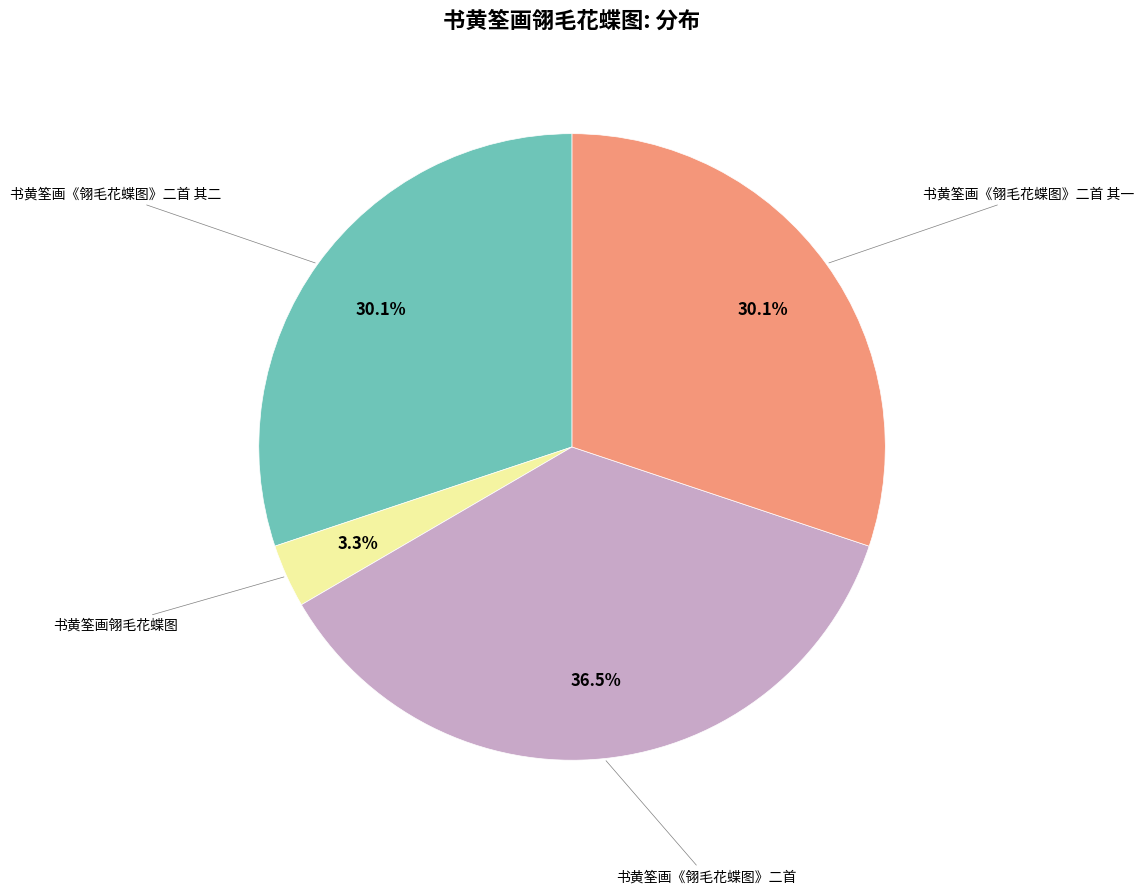

Is there a majority slice in this chart?

No